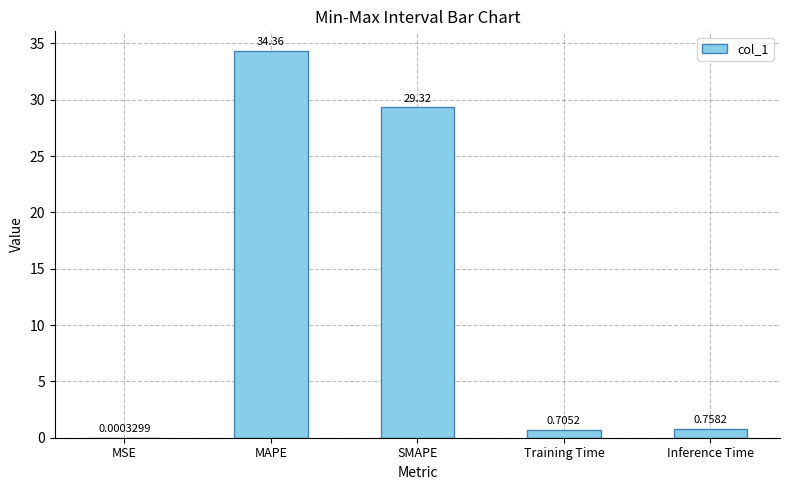

Which category has the highest value across all series?

MAPE